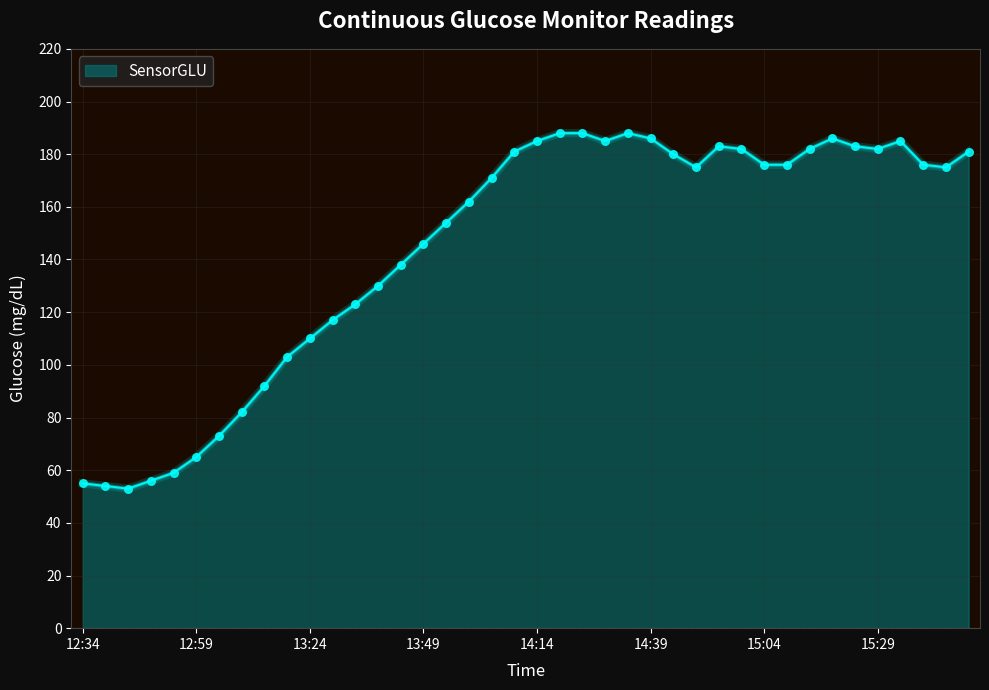

What is the maximum value shown in the chart?

188